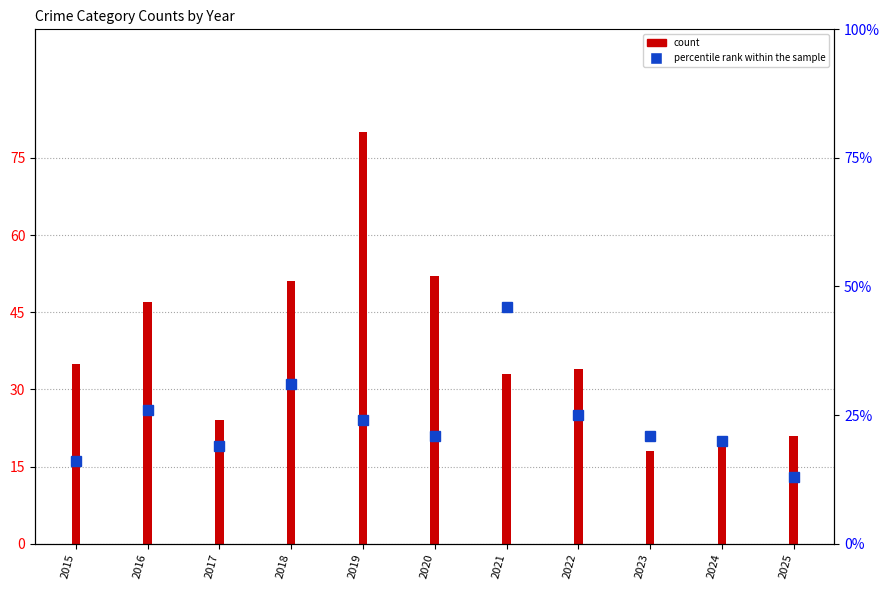

Reading right to left, list all the values displayed in this chart.

2025=21	2024=20	2023=18	2022=34	2021=33	2020=52	2019=80	2018=51	2017=24	2016=47	2015=35